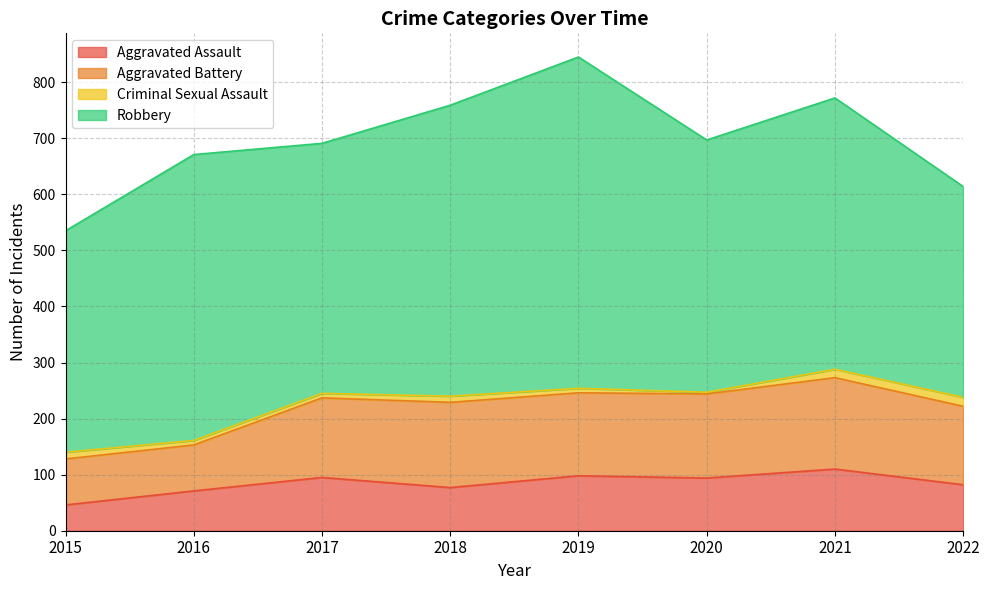

True or false: Aggravated Battery and Criminal Sexual Assault cross at least once.

False